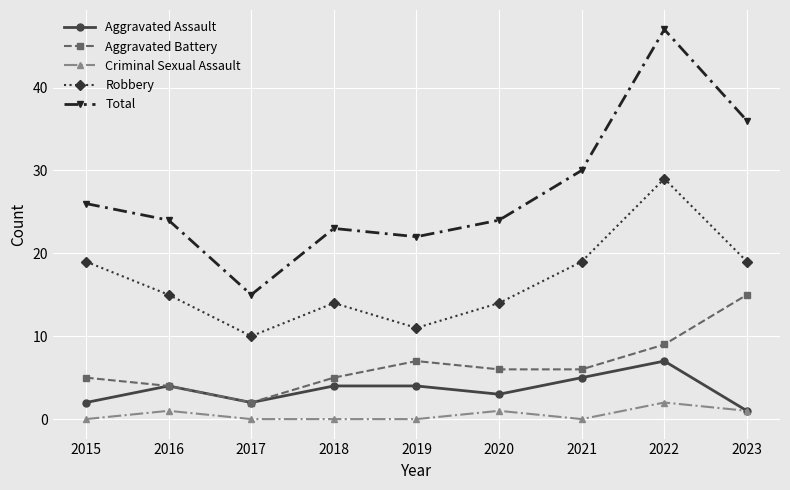

The Aggravated Battery series shows 8 at 2020. True or false?

False